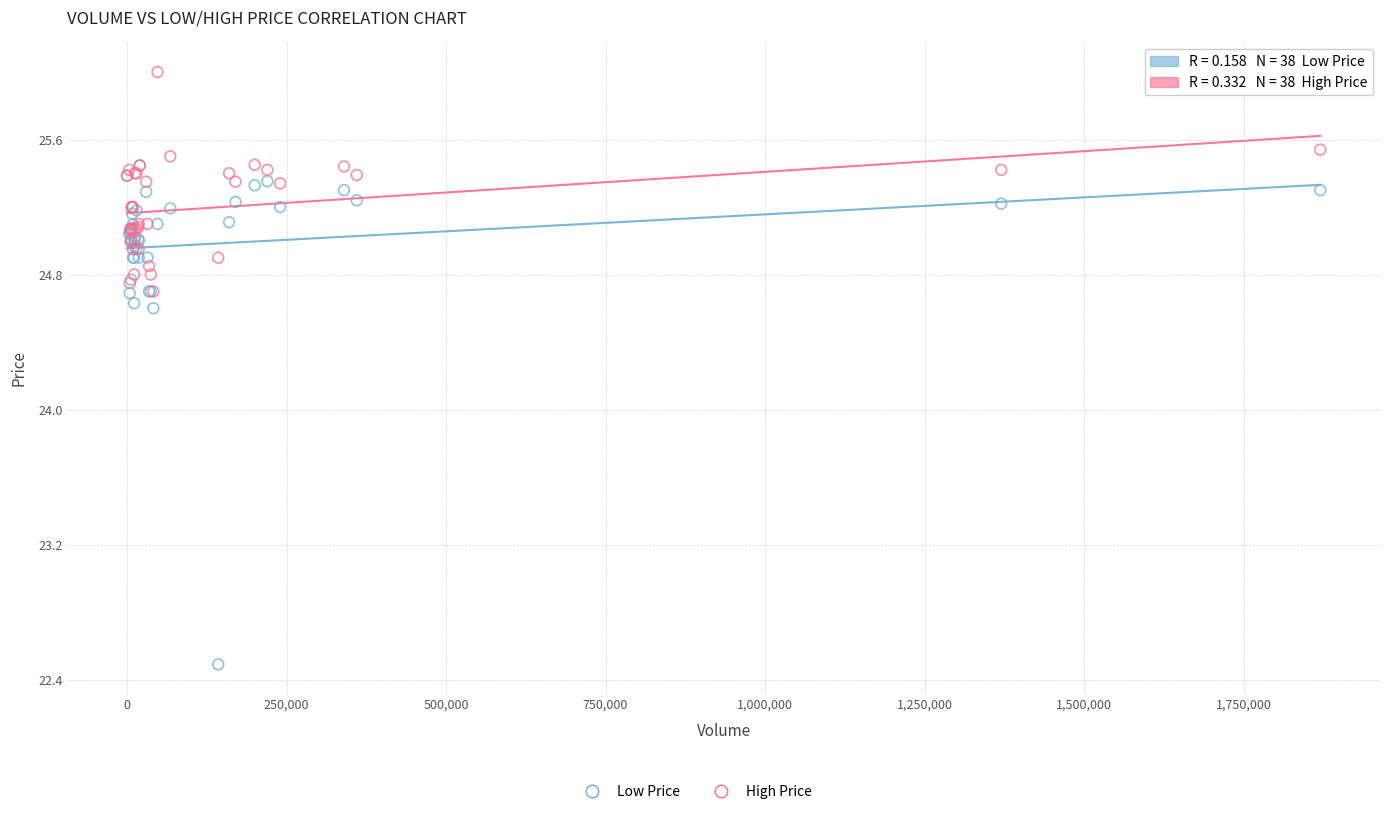

Which series contains the lowest Y value?

Low Price